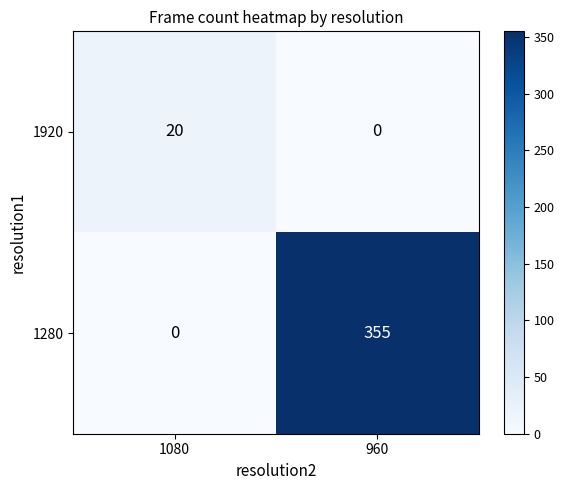

List the series in order of their overall mean, highest first.

1280, 1920